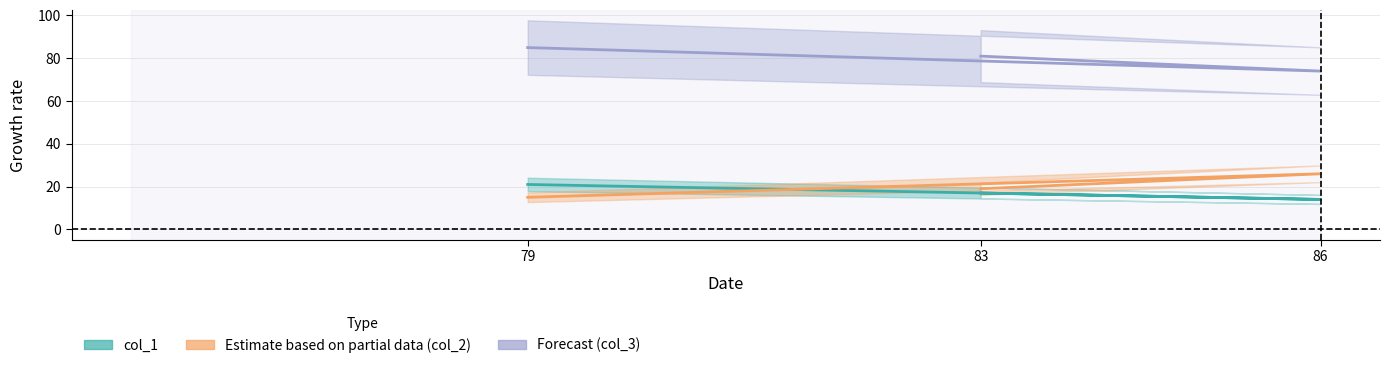

List the series in order of their peak value, highest first.

col_3, col_2, col_1